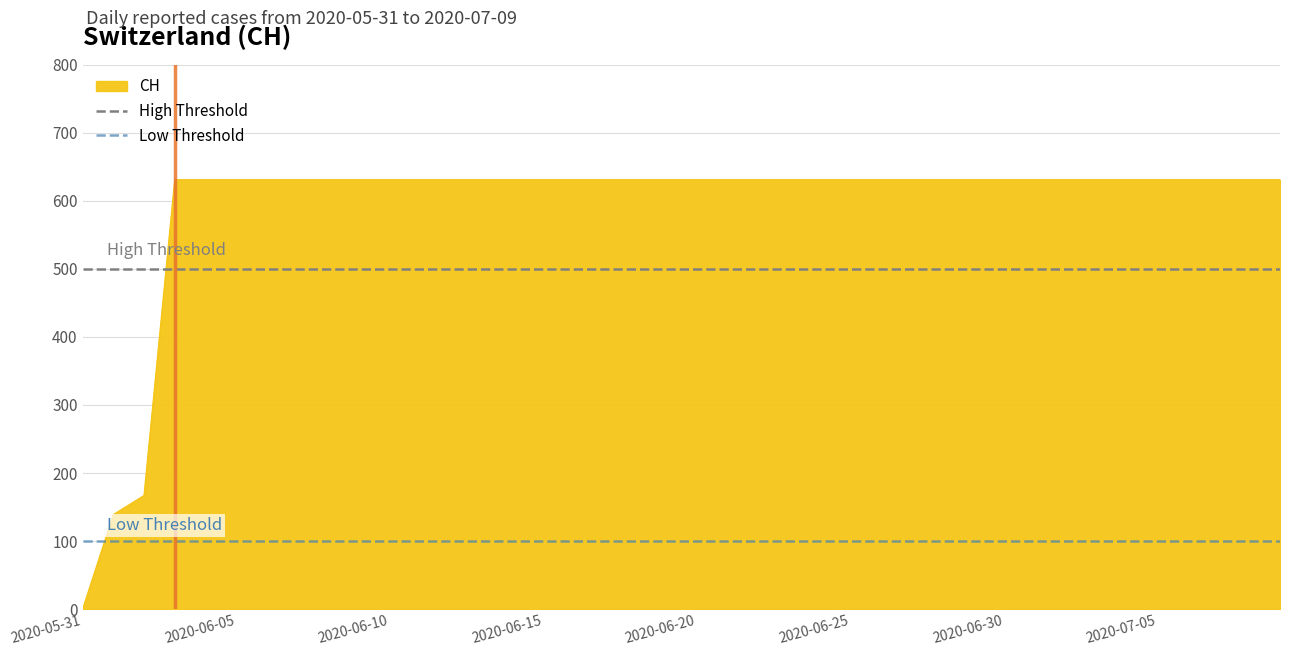

At which label does CH reach its minimum?

2020-05-31